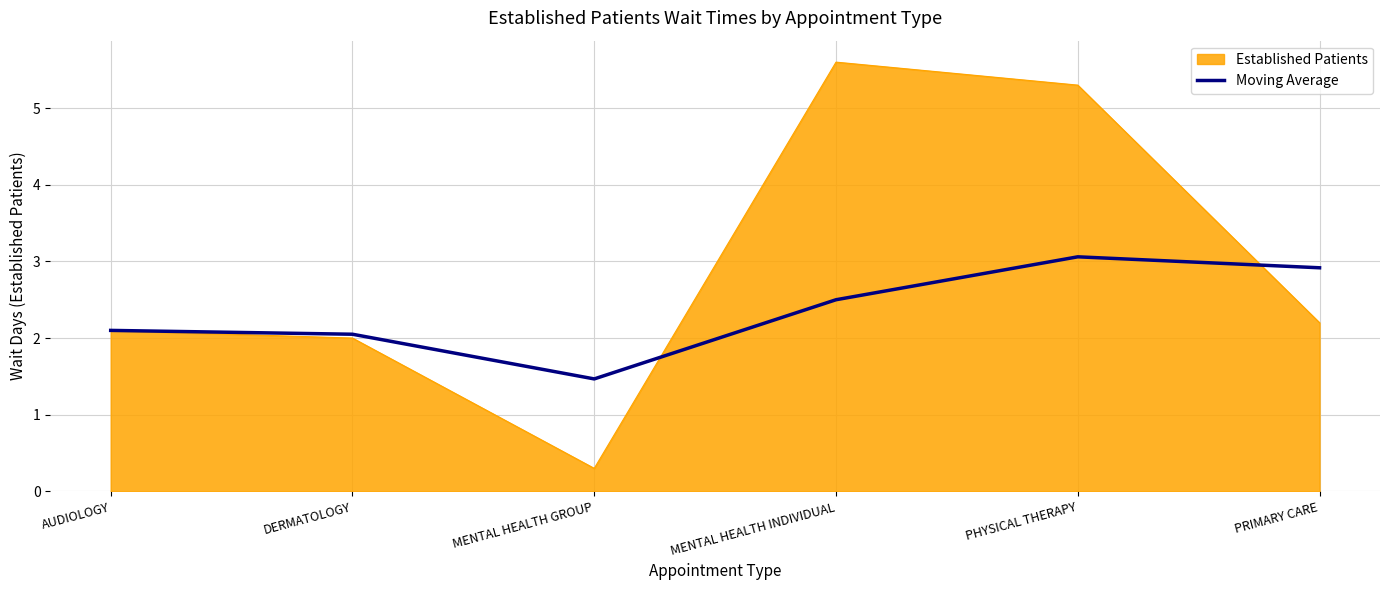

True or false: Established Patients has a value of 0.5 at MENTAL HEALTH GROUP.

False